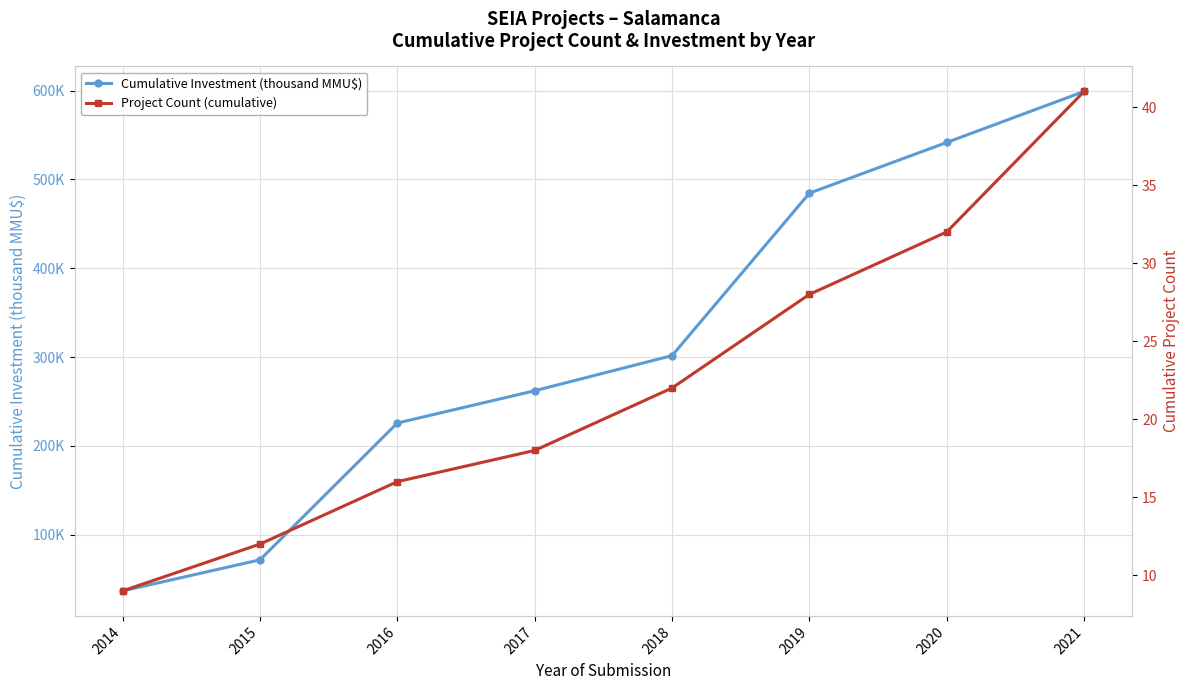

Between 2020 and 2021, which series saw the biggest shift?

Cumulative Investment (thousand MMU$)